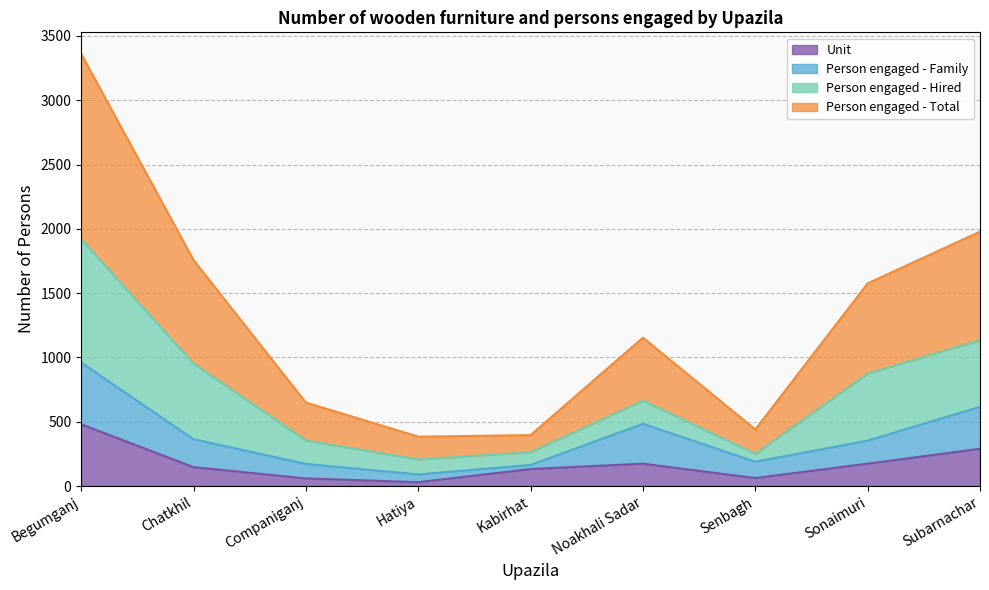

The Unit series shows 30 at Companiganj. True or false?

False